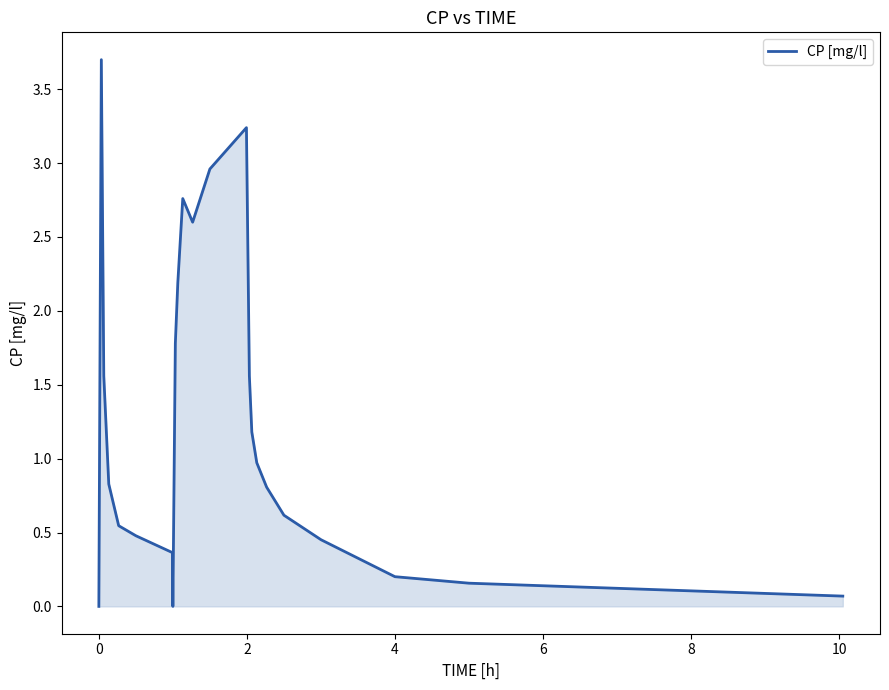

What is the maximum value shown in the chart?

3.7